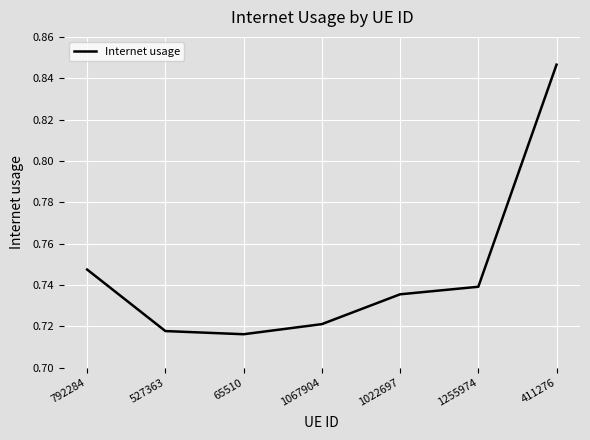

Count the values in the range 0 to 1.

7